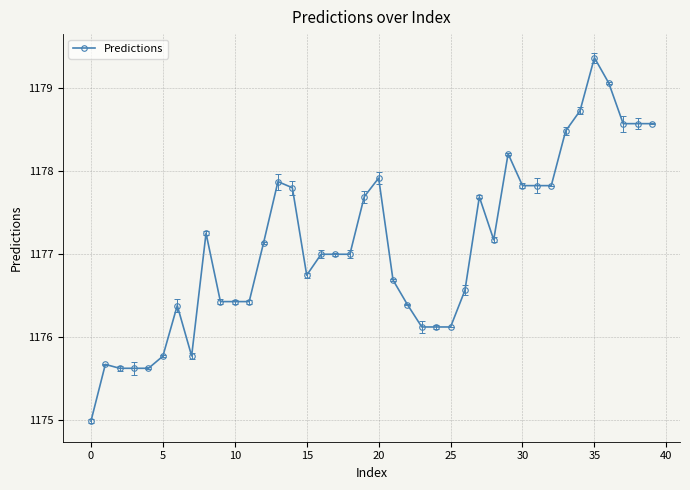

What is the minimum value shown in the chart?

1175.0